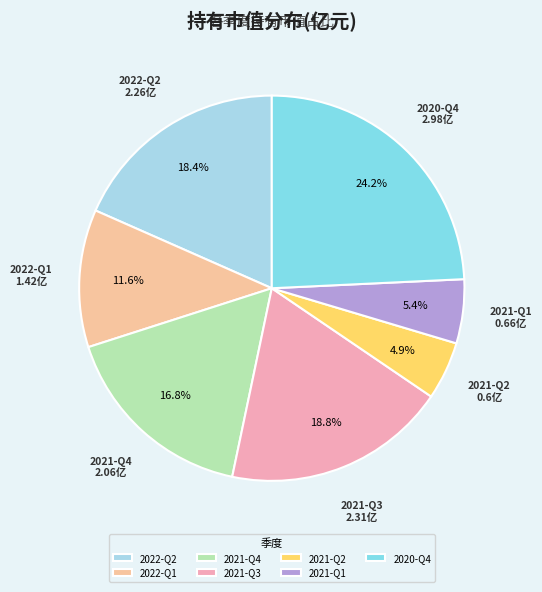

What percentage is the 2022-Q2 slice, to the nearest percent?

18%